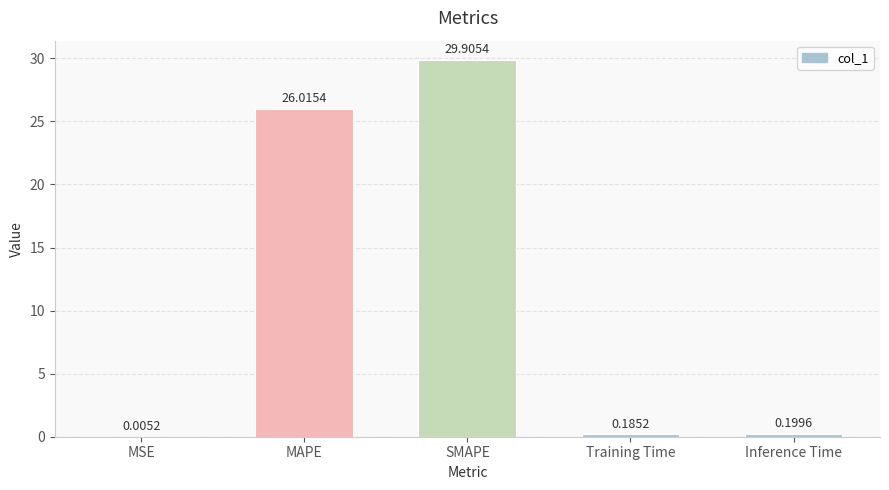

Which category has the highest value across all series?

SMAPE